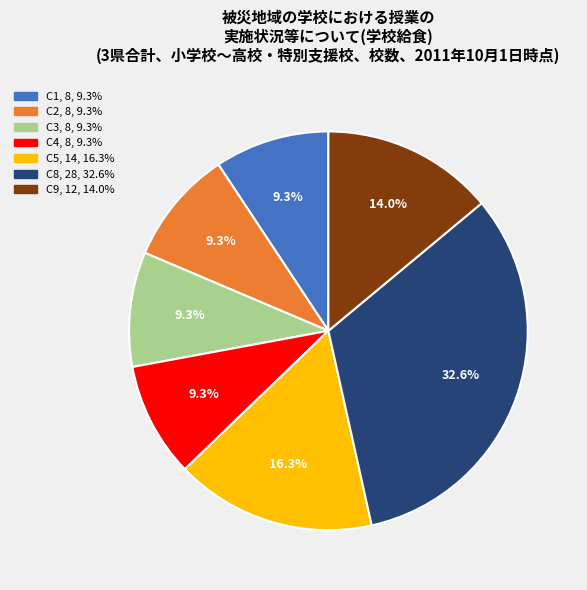

To the nearest percent, what is the difference between the largest and smallest slice percentages?

23%